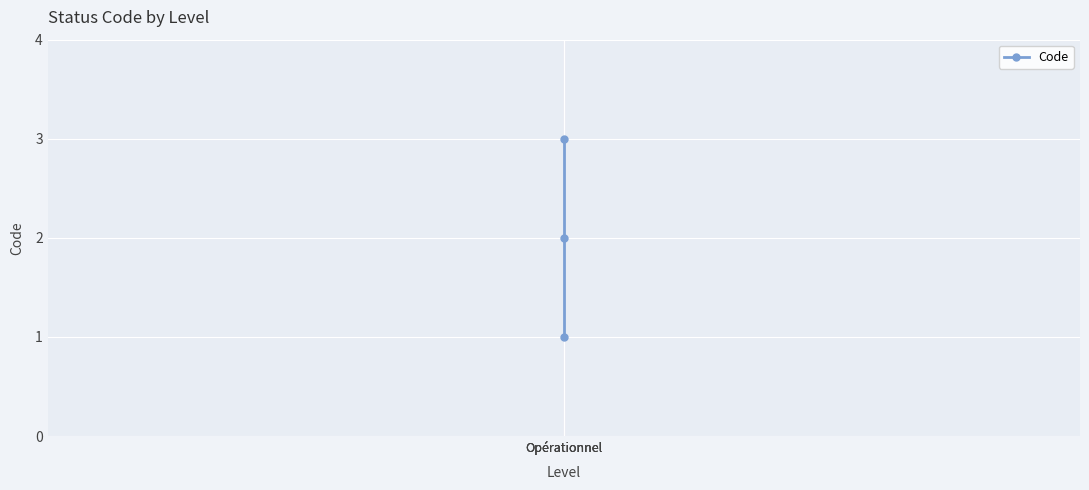

Approximately how many times larger is the value at Opérationnel compared to Opérationnel?

3.0